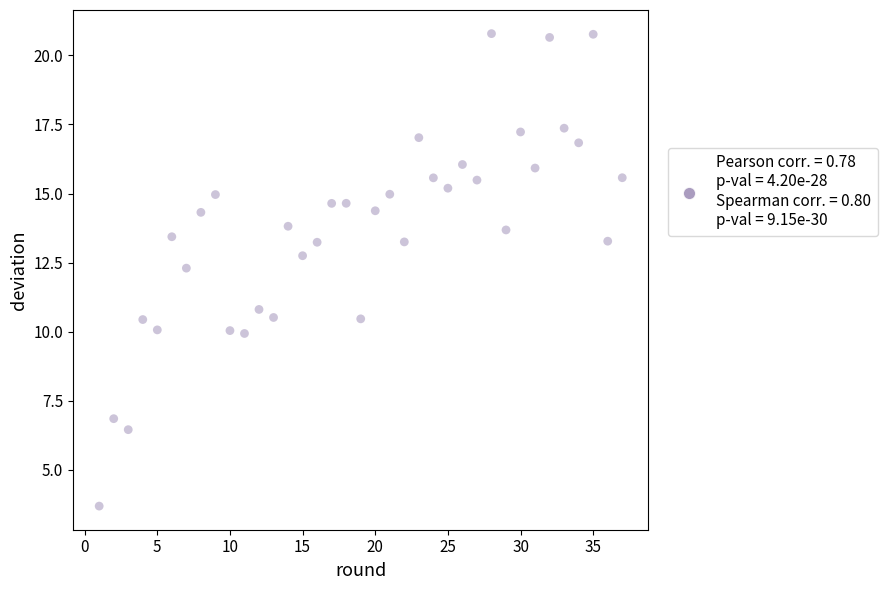

What is the range of Y values (max minus min)?

17.1